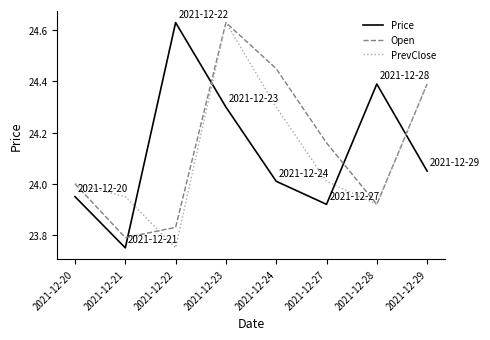

True or false: Price has more than 0 points higher than both neighbors.

True